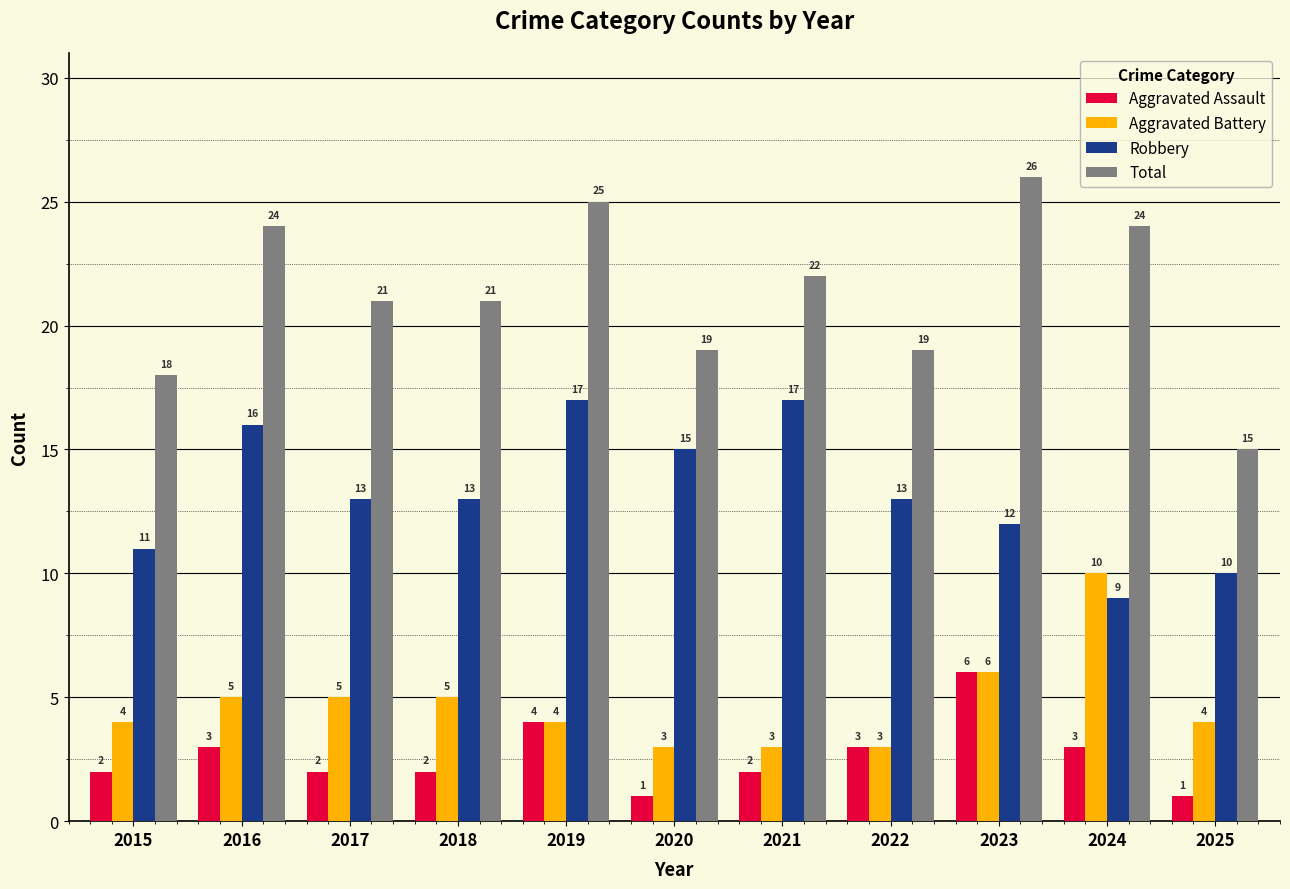

What is the total value across all series at 2023?

50